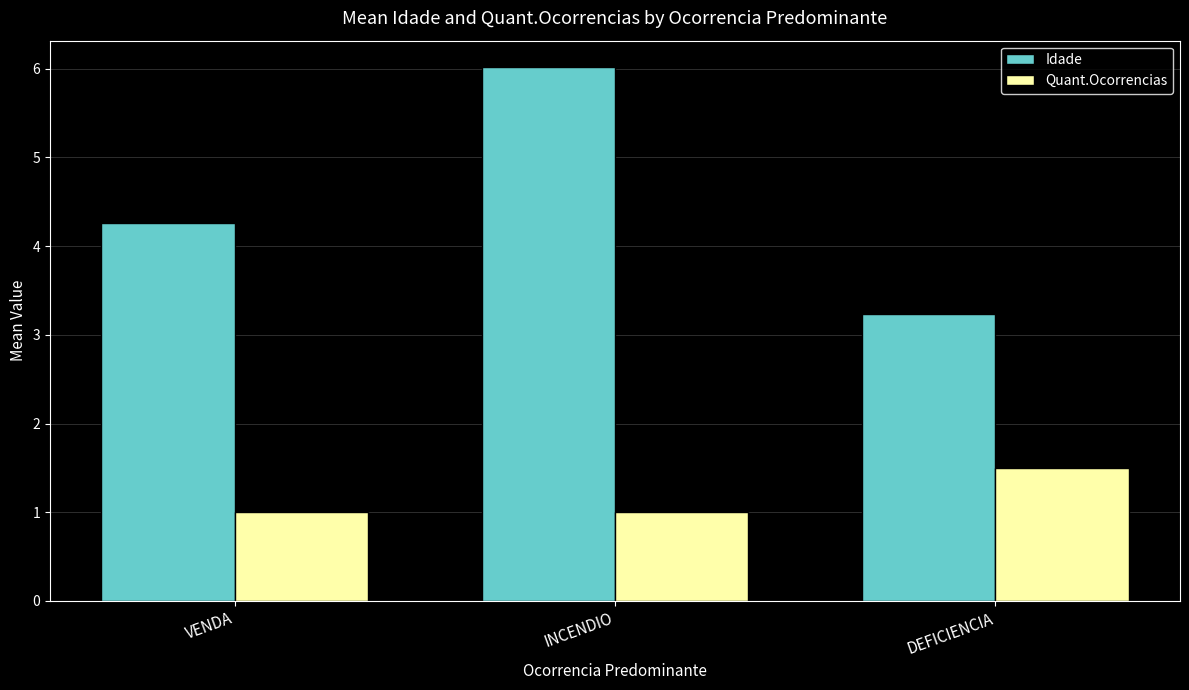

At which category is the sum across all series the highest?

INCENDIO